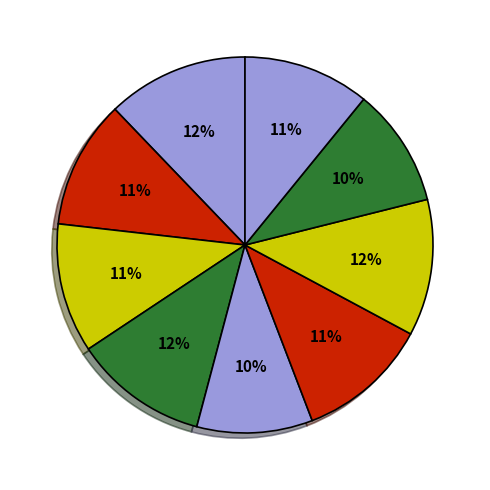

Is there a majority slice in this chart?

No